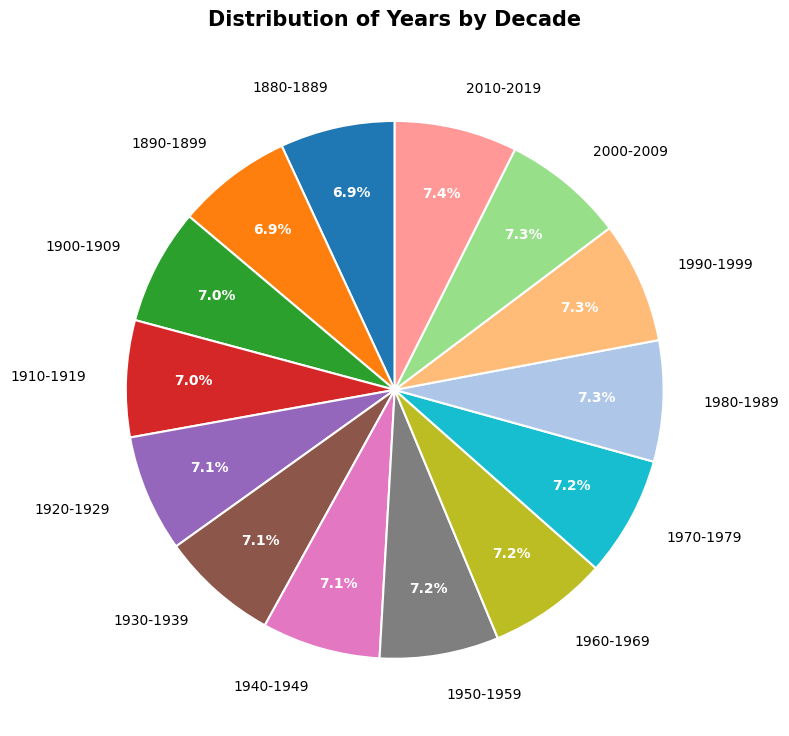

True or false: 1880-1889 accounts for 20% of the total.

False